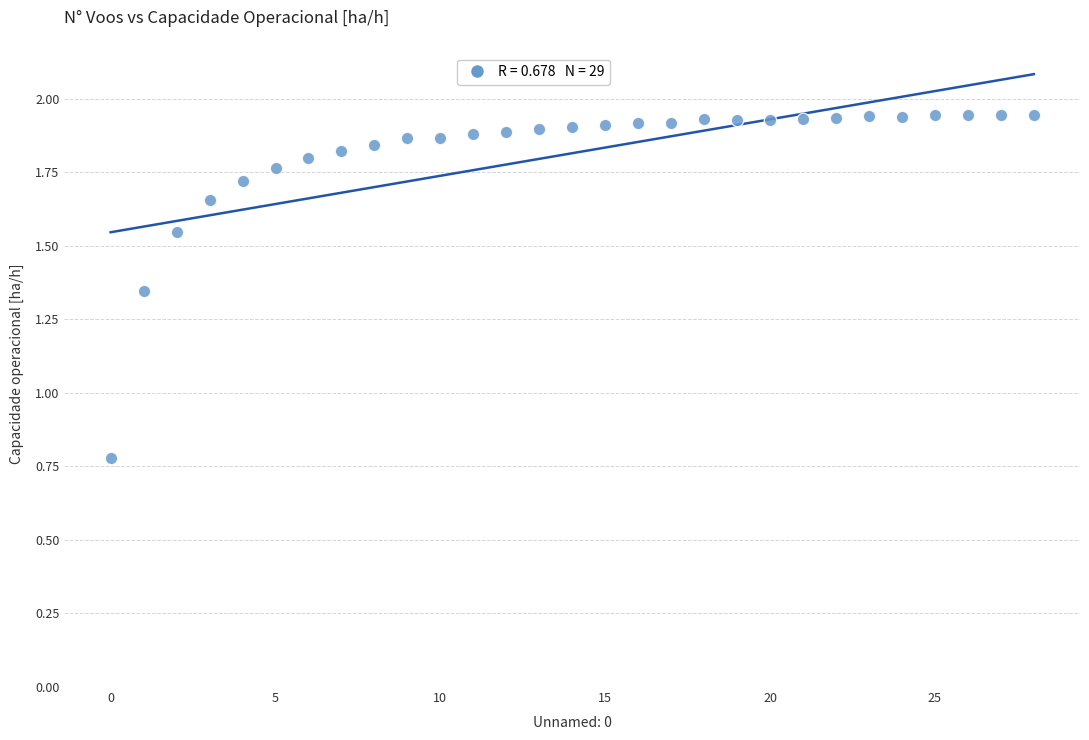

What Y value in the scatter plot is closest to 1?

0.8